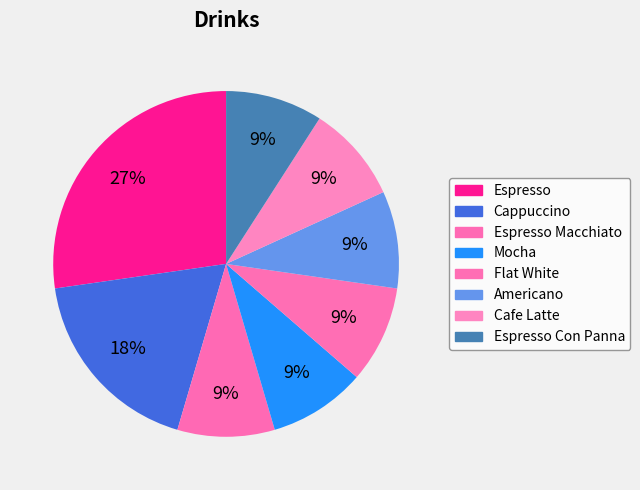

To the nearest percent, what is the difference between the largest and smallest slice percentages?

18%